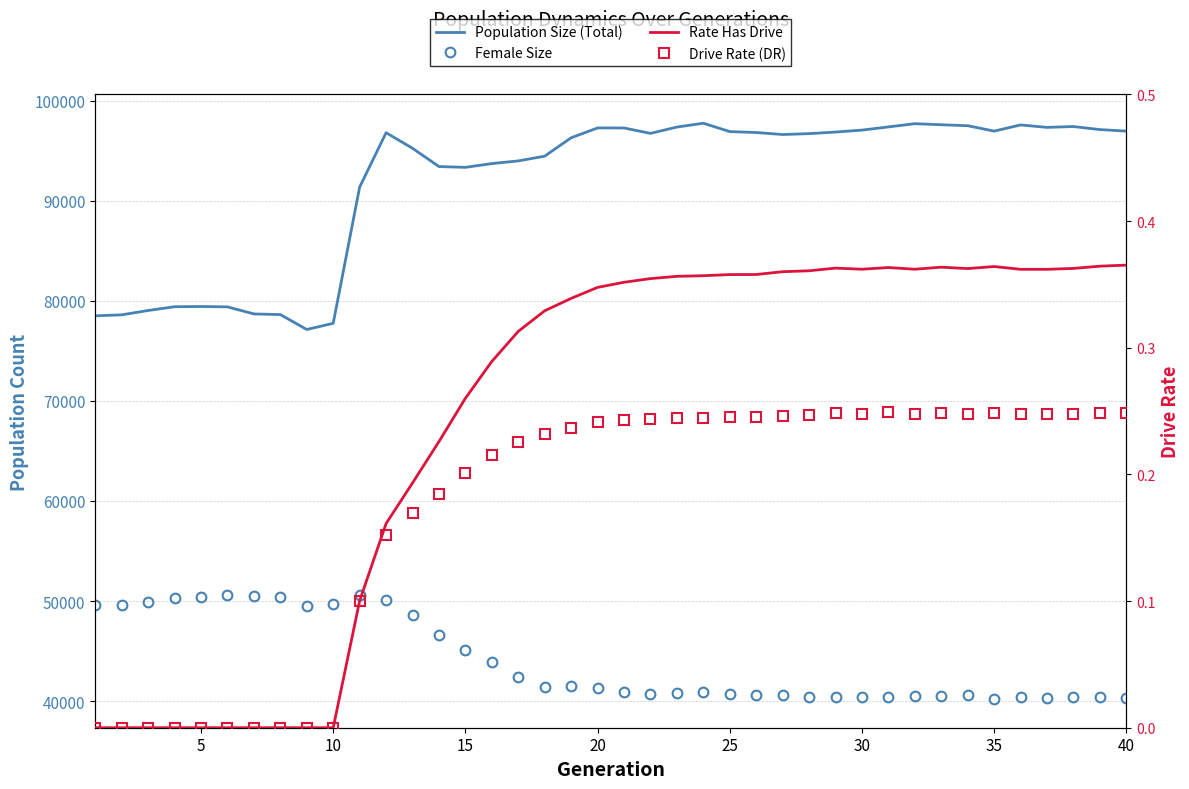

How many lines are shown in the chart?

4